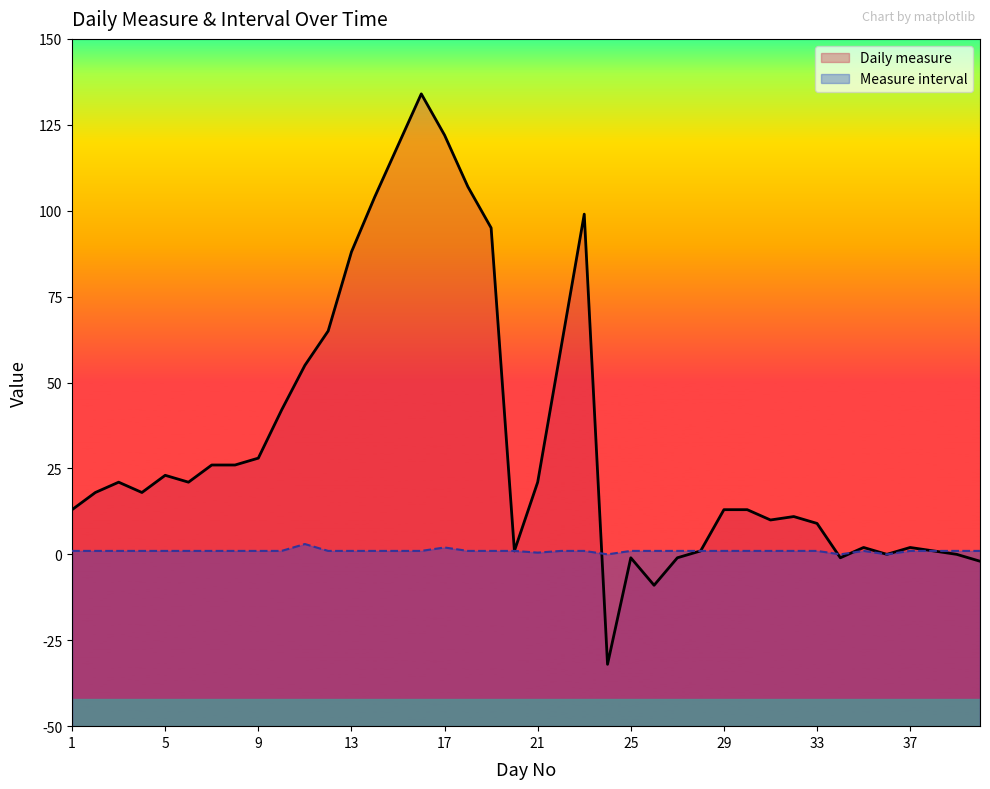

What is the minimum value for Daily measure?

-32.0